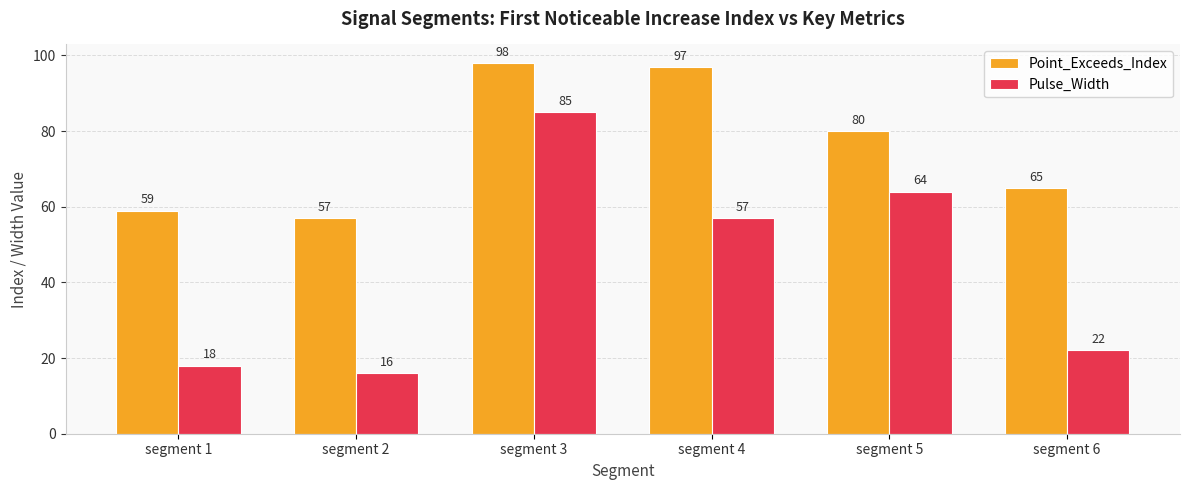

How many distinct data groups are displayed?

2